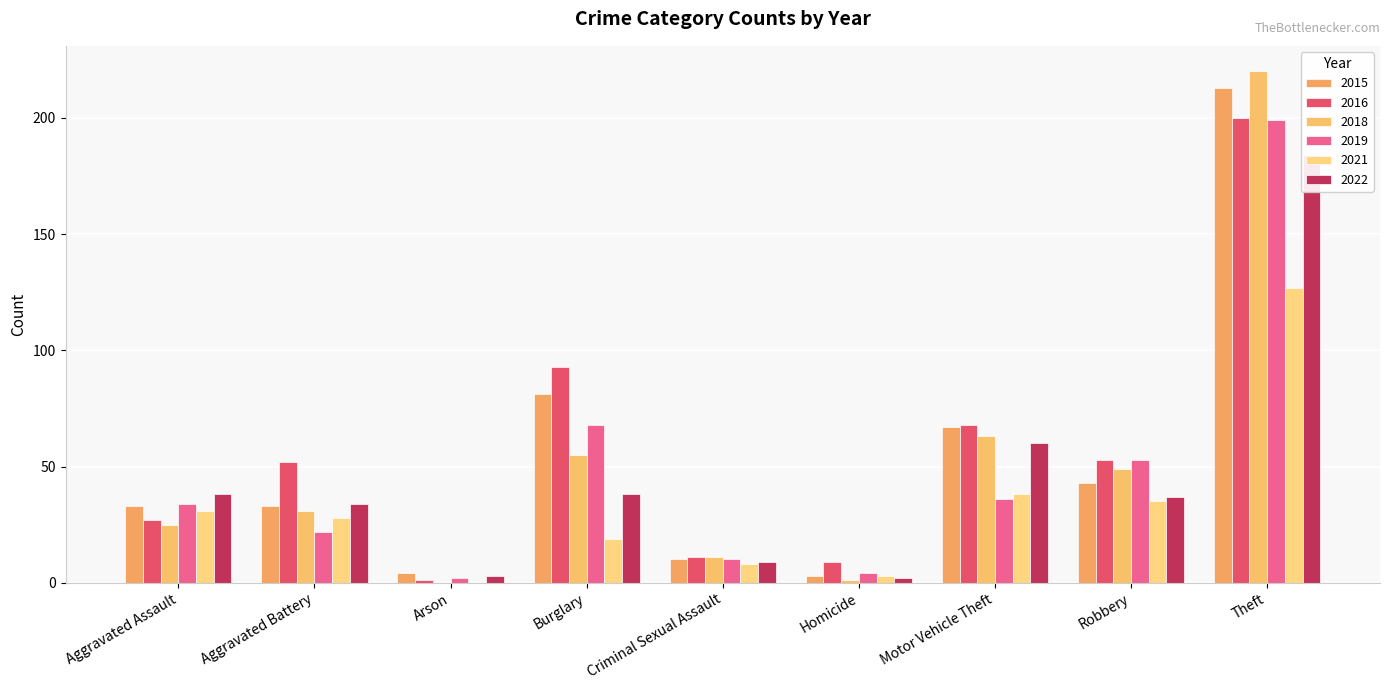

What is the difference between the maximum and second lowest values in the 2021 series?

124